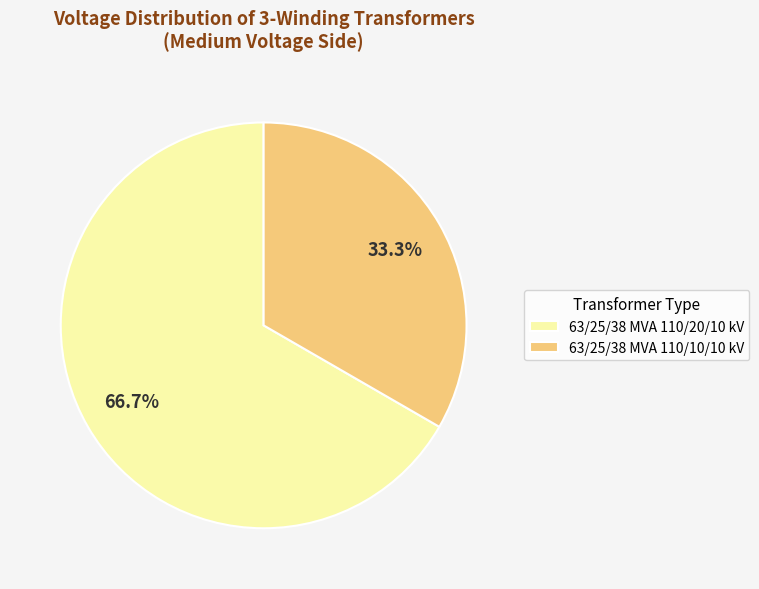

Which slice is the smallest?

63/25/38 MVA 110/10/10 kV